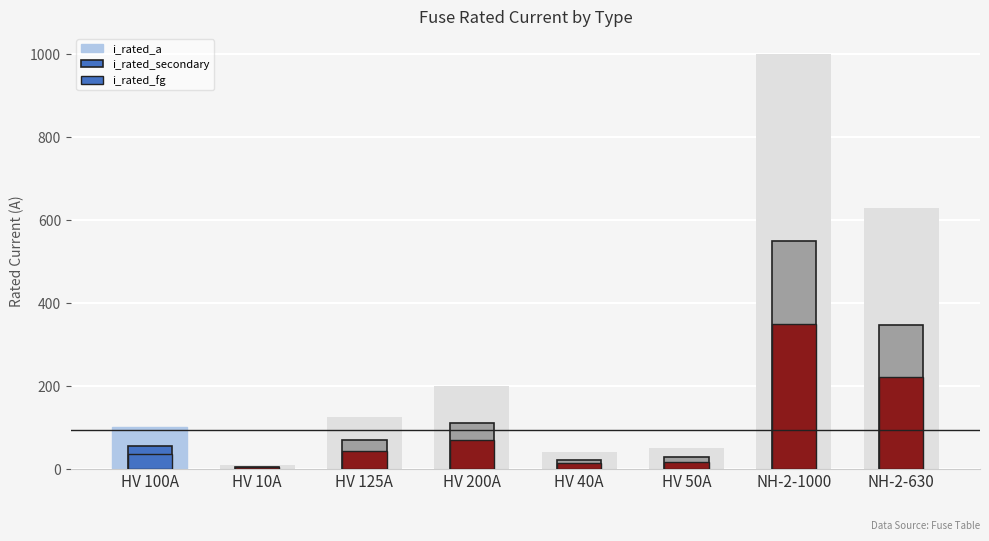

At which label does i_rated_a reach its minimum?

HV 10A